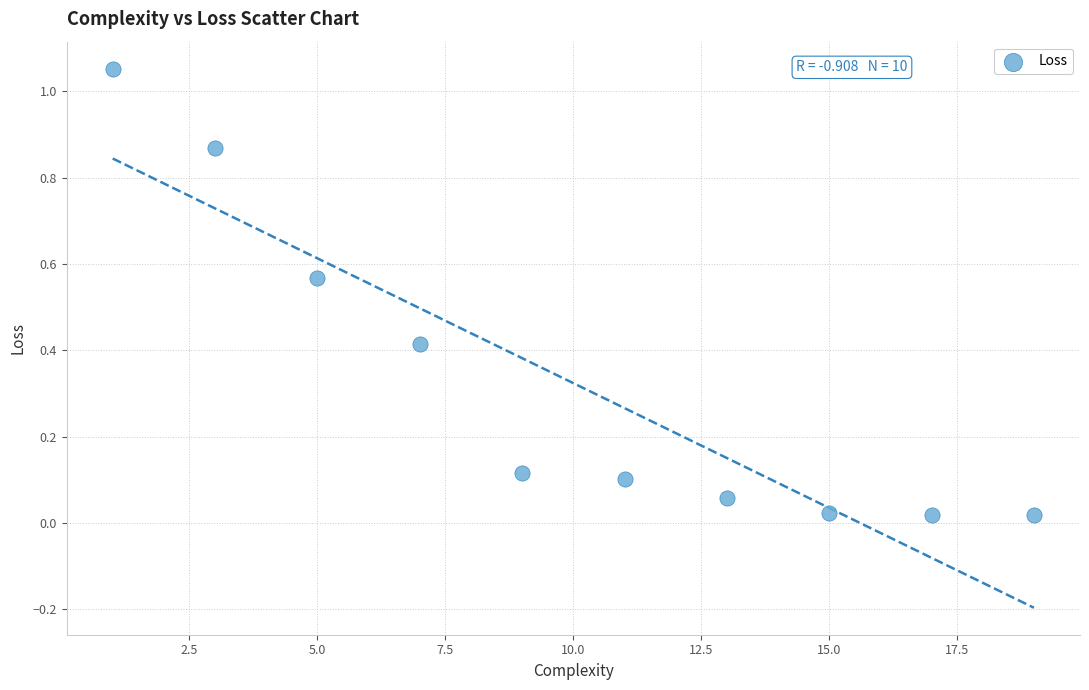

What is the range of Y values (max minus min)?

1.0